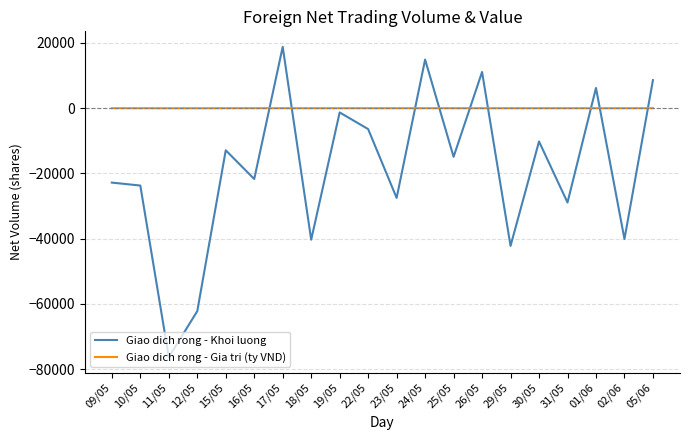

Rank the series at 02/06 from highest to lowest value.

Giao dich rong - Gia tri (ty VND), Giao dich rong - Khoi luong